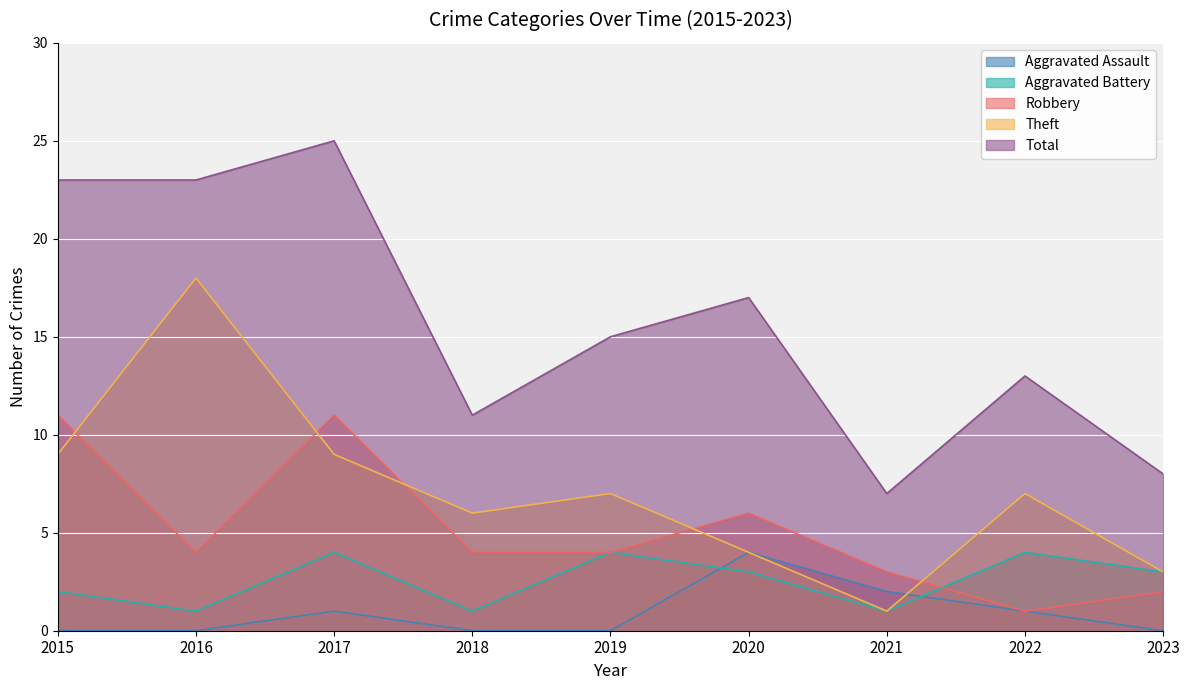

At which category does the chart reach its peak across all series?

2017